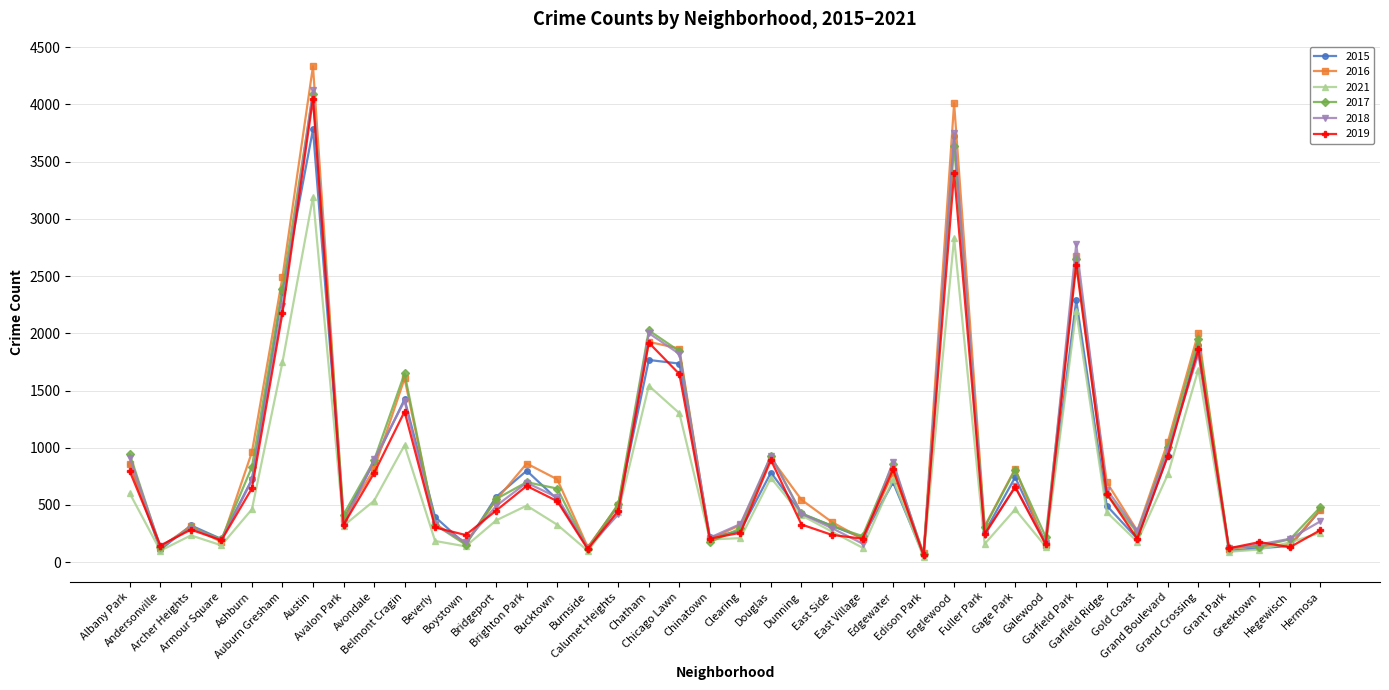

True or false: 2016 has more than 0 points higher than both neighbors.

True